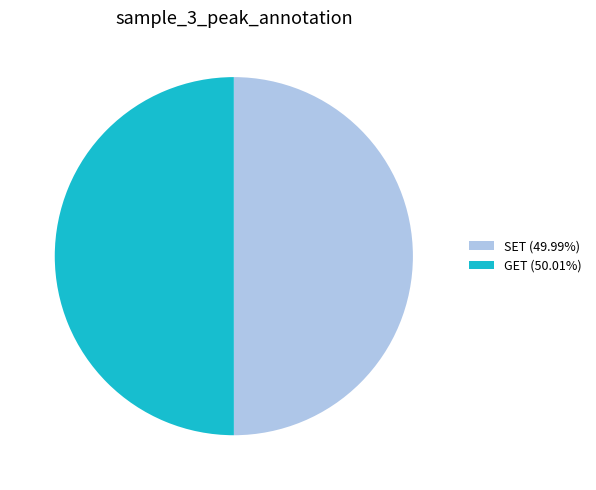

What is the ratio of the value at GET (50.01%) to the value at SET (49.99%)?

1.0